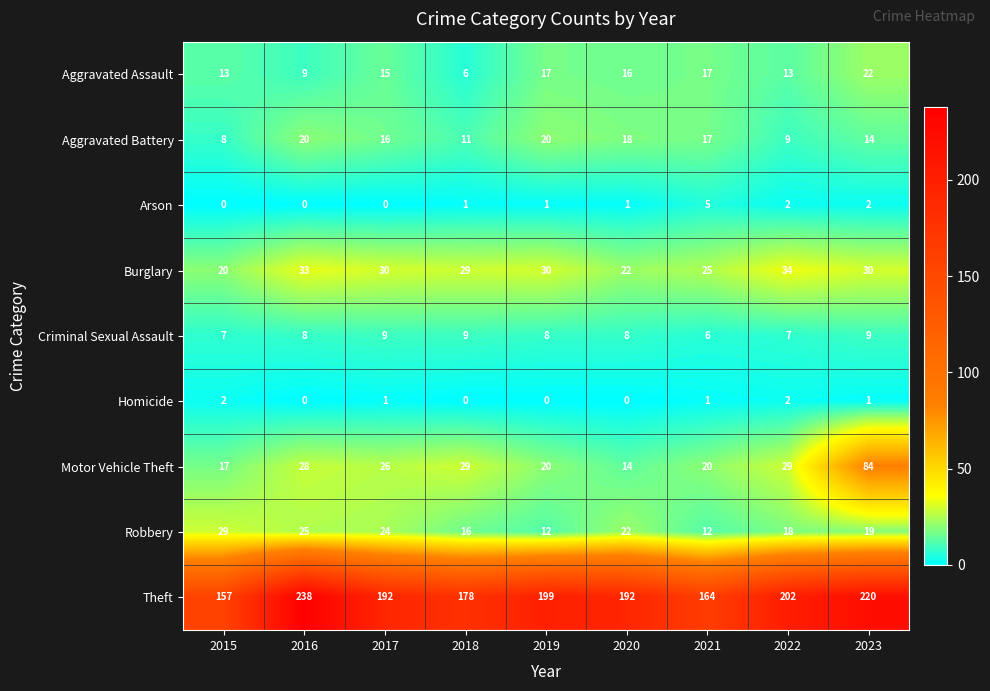

At which category is the sum across all series the highest?

2023